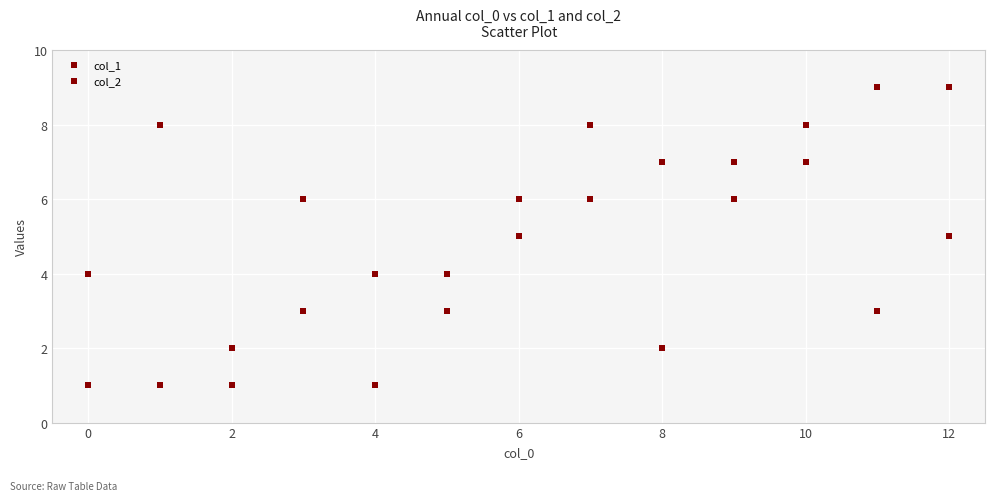

How many points are shown in the scatter plot?

26